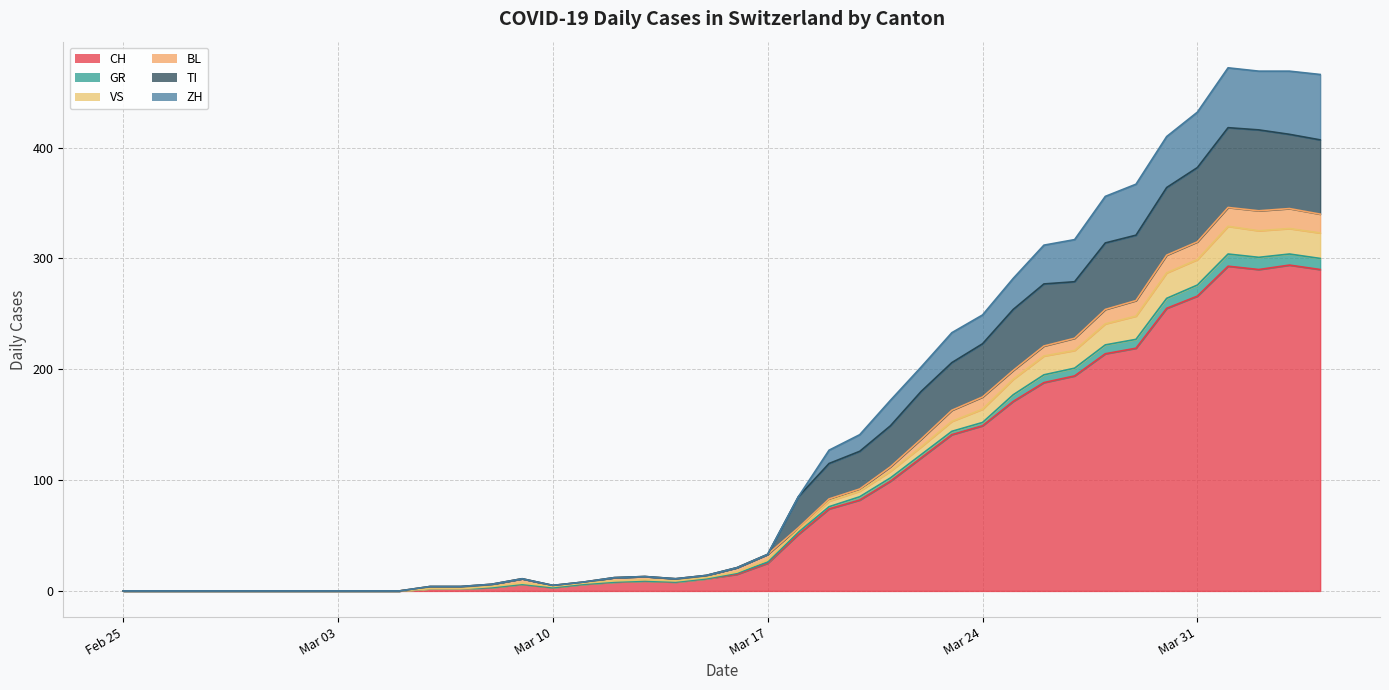

Is it true that CH equals 237 at Mar 24?

False